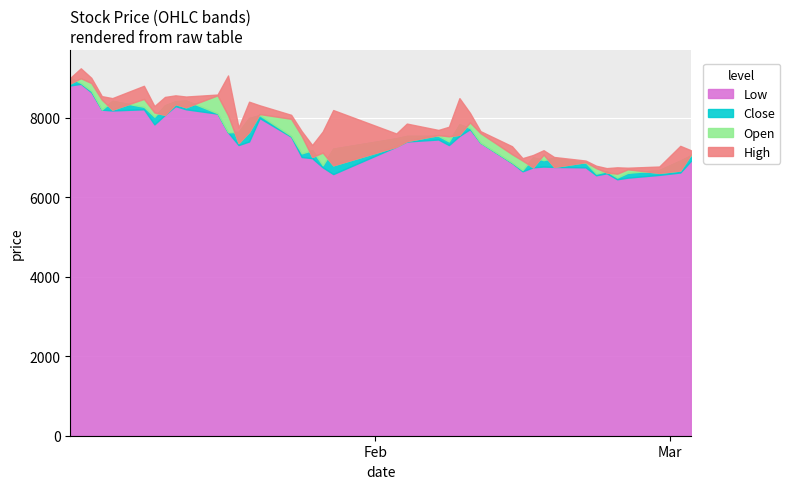

Count the number of data series in this chart.

4